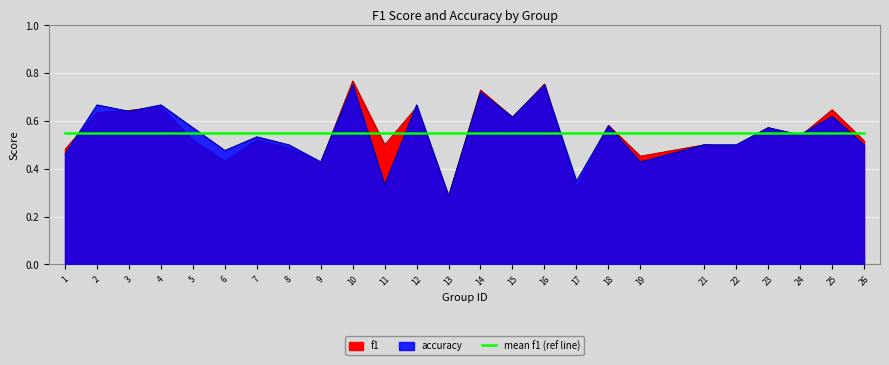

What is the sum of all accuracy values?

13.7